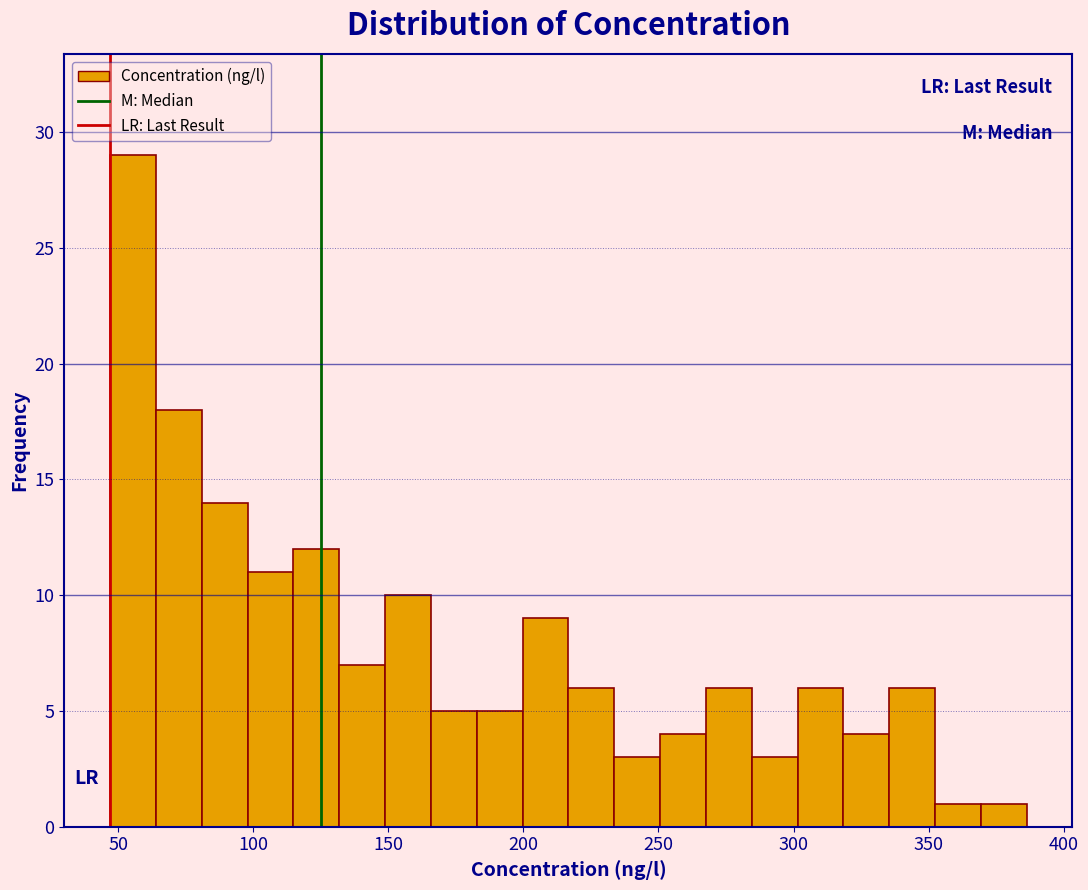

Read against the x-axis, roughly where is the centre of the tallest bar?

55